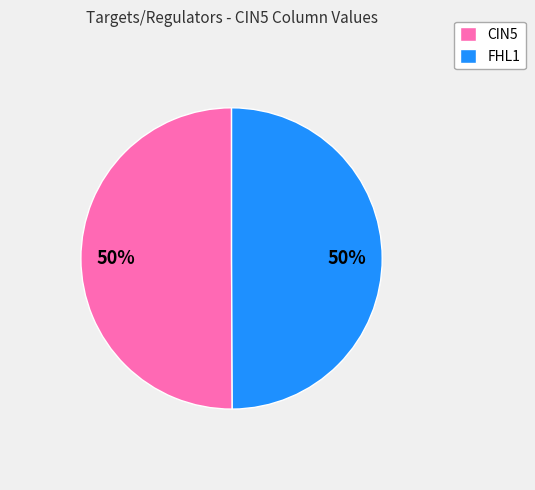

Combined, do FHL1 and CIN5 account for over 50%?

Yes